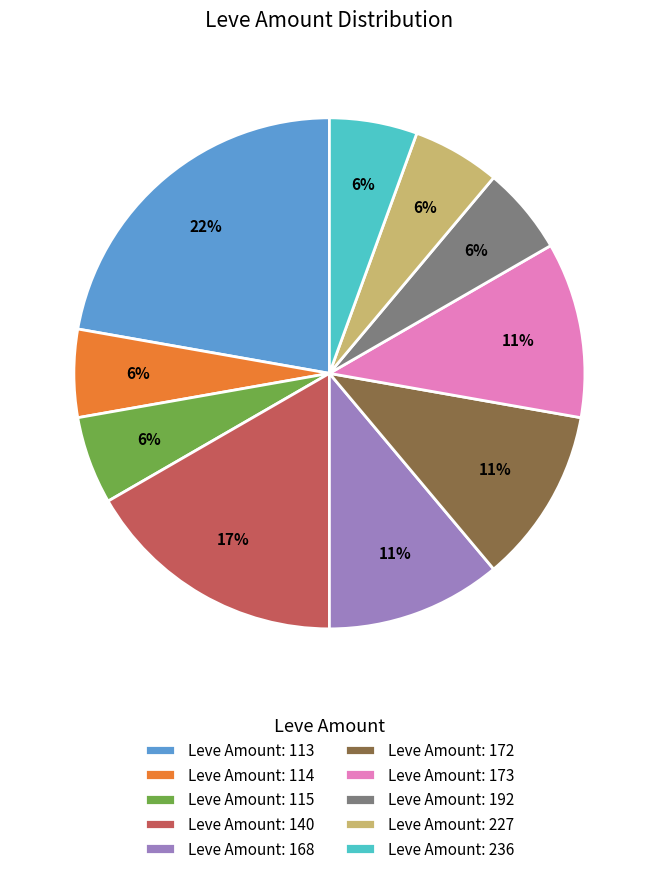

Is the sum of Leve Amount: 227 and Leve Amount: 113 greater than half?

No